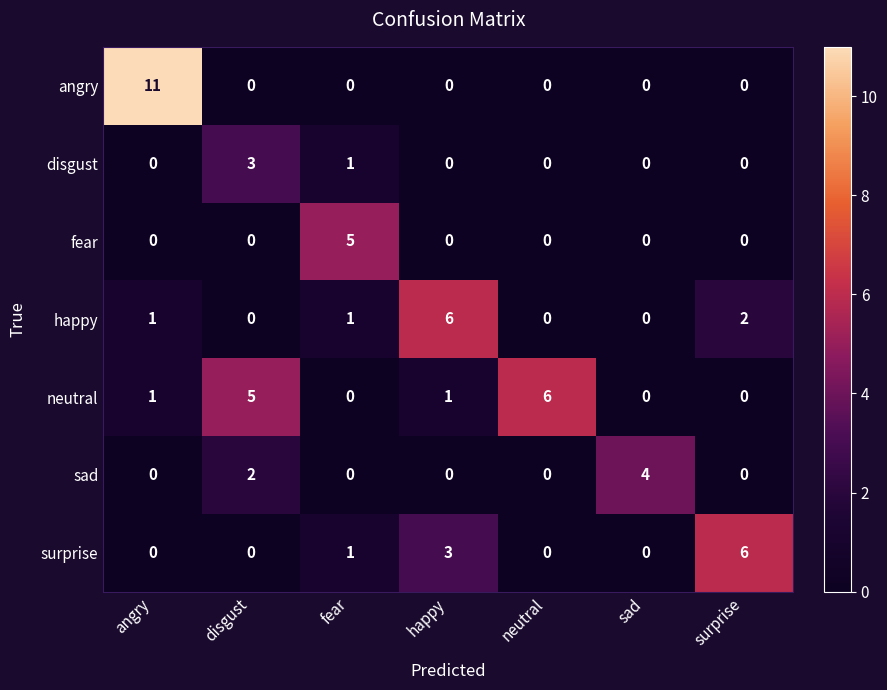

What is the maximum value shown in the chart?

11